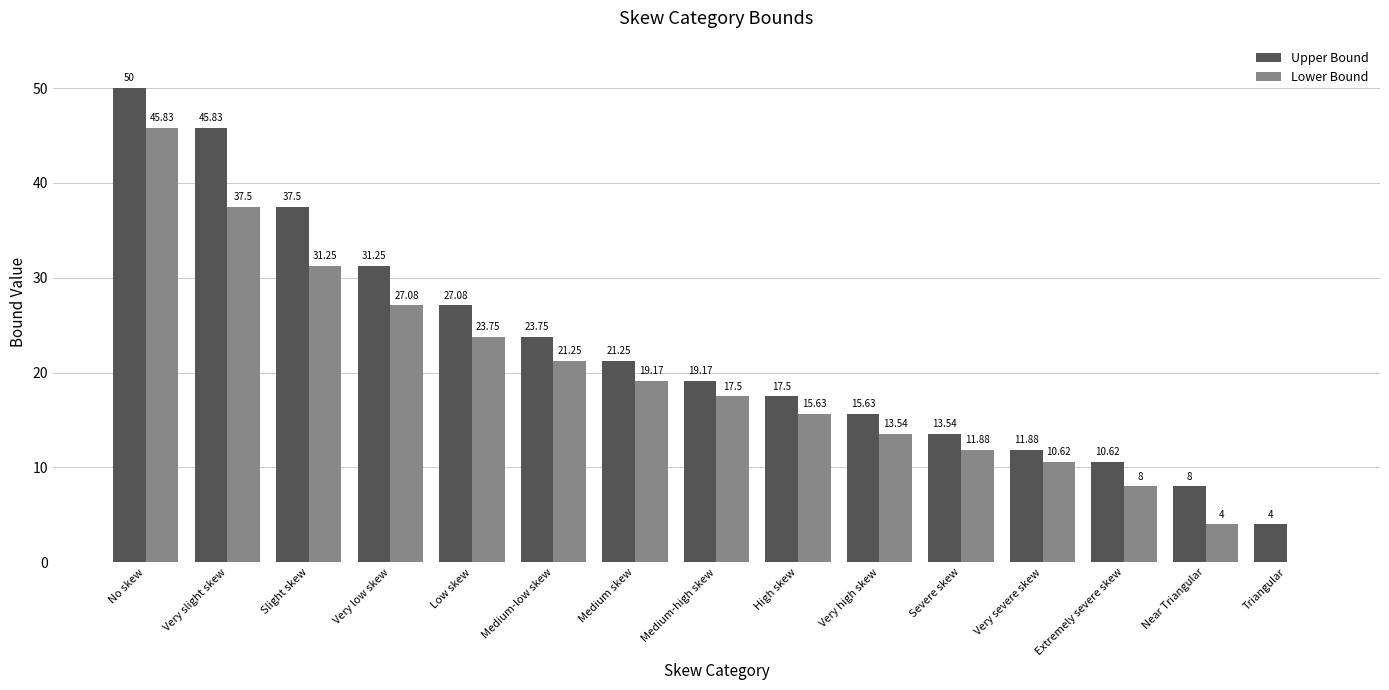

Which series changed the most between Very low skew and Triangular?

Upper Bound